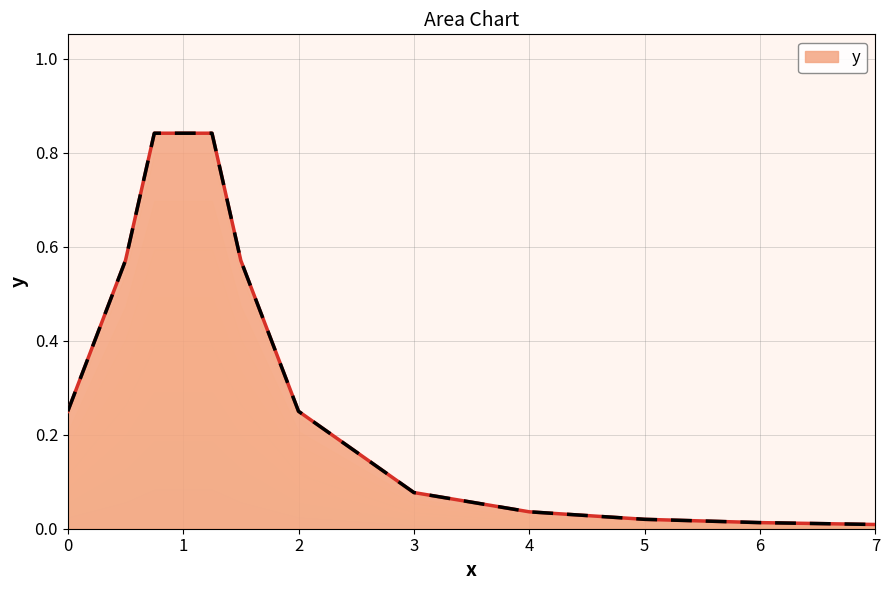

What is the sum of all values?

3.5